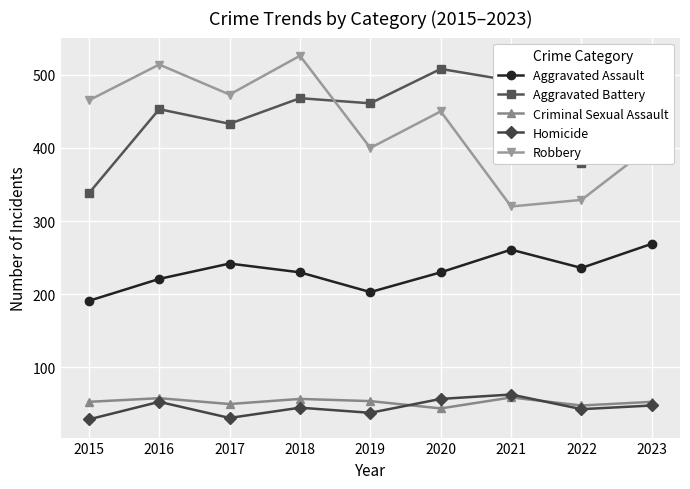

True or false: Robbery and Aggravated Assault intersect in this chart.

False